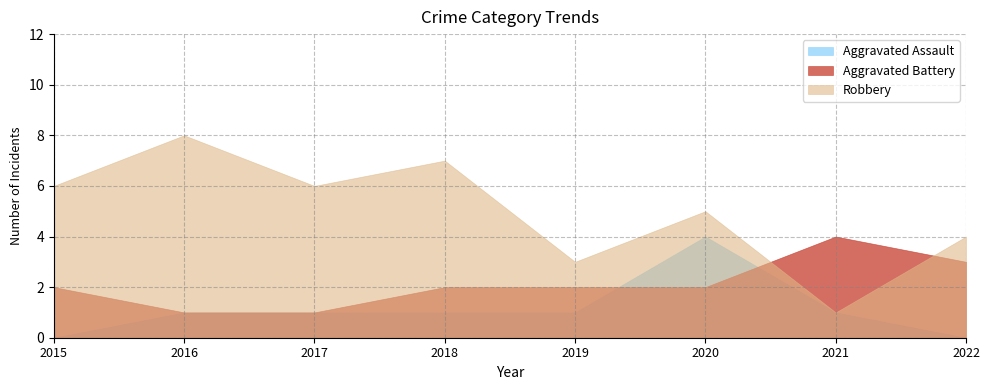

At which category does Aggravated Assault reach its first local peak?

2020